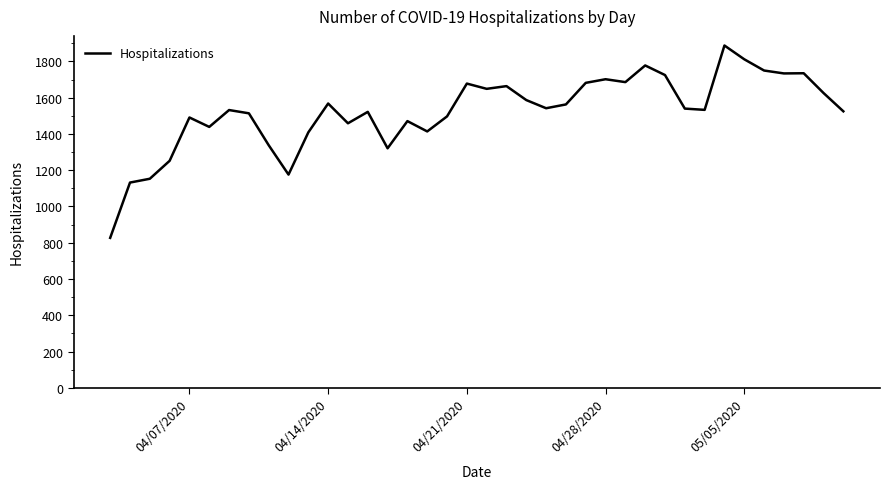

What is the minimum value shown in the chart?

827